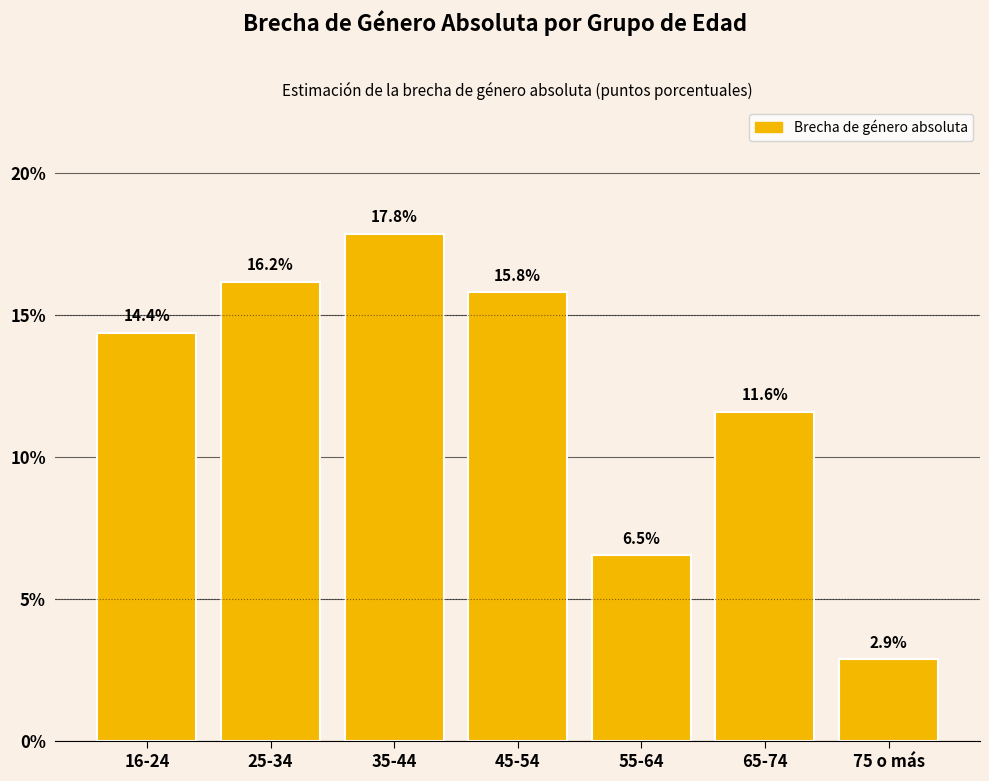

Reading left to right, transcribe all the data shown in this chart.

14.4	16.2	17.8	15.8	6.5	11.6	2.9